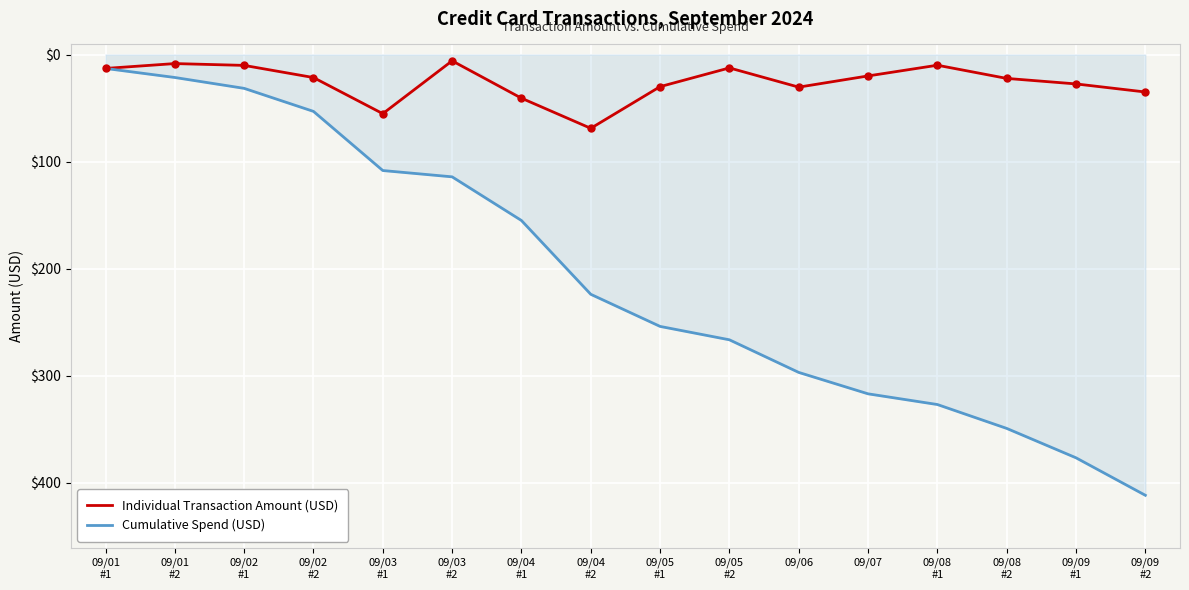

Reading left to right, transcribe all the data shown in this chart.

Individual Transaction Amount (USD): 09/01
#1=-13.0	09/01
#2=-8.4	09/02
#1=-10.2	09/02
#2=-21.5	09/03
#1=-55.2	09/03
#2=-5.9	09/04
#1=-40.8	09/04
#2=-68.9	09/05
#1=-30.0	09/05
#2=-12.5	09/06=-30.4	09/07=-20.0	09/08
#1=-10.0	09/08
#2=-22.3	09/09
#1=-27.4	09/09
#2=-35.0
Cumulative Spend (USD): 09/01
#1=-13.0	09/01
#2=-21.4	09/02
#1=-31.6	09/02
#2=-53.1	09/03
#1=-108.3	09/03
#2=-114.2	09/04
#1=-155.0	09/04
#2=-223.9	09/05
#1=-253.8	09/05
#2=-266.4	09/06=-296.8	09/07=-316.8	09/08
#1=-326.8	09/08
#2=-349.1	09/09
#1=-376.5	09/09
#2=-411.5